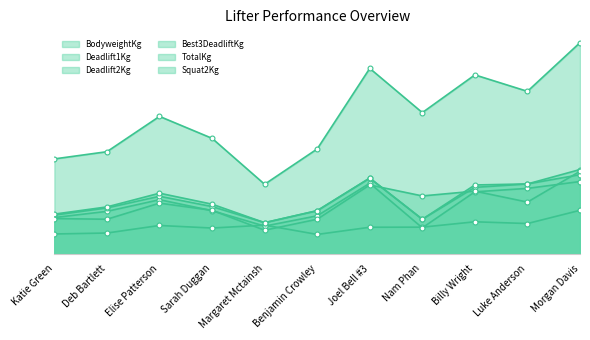

Which series has the widest spread of values?

TotalKg